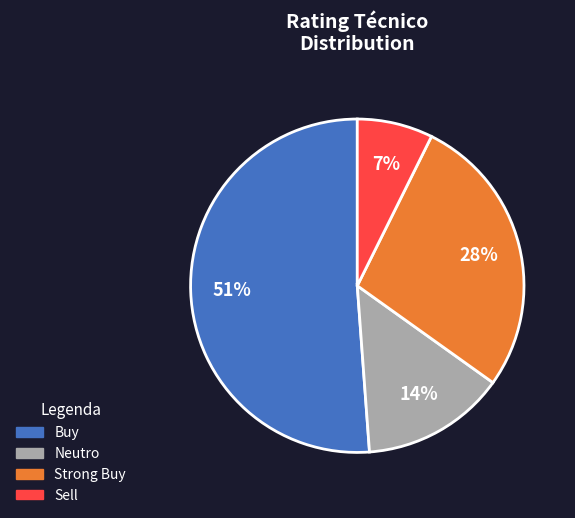

The Strong Buy slice represents 37% of the pie. True or false?

False